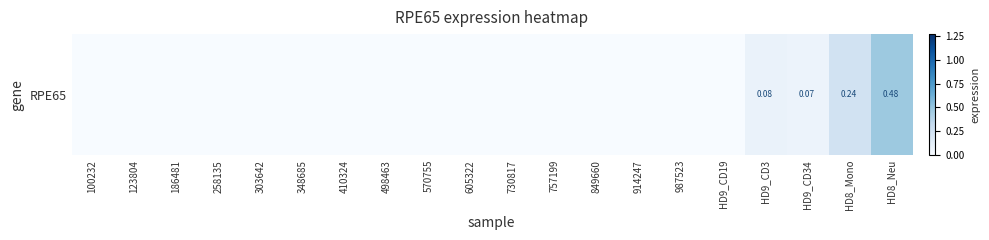

What is the maximum value shown in the chart?

0.5